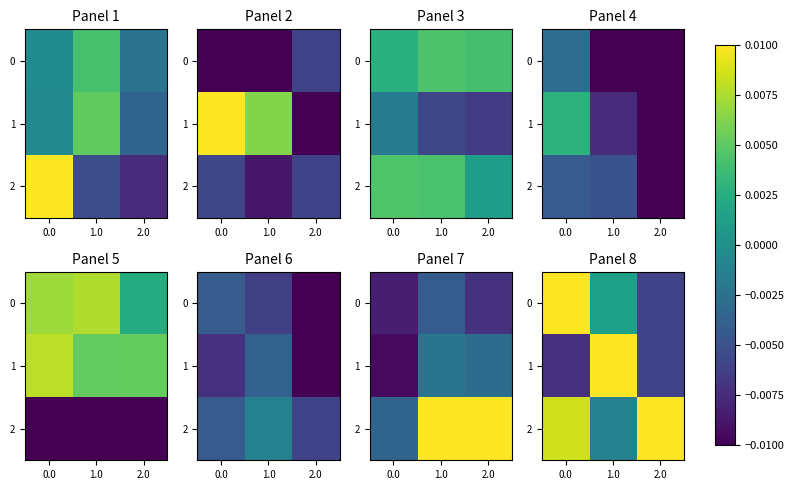

How many data points in 2 are above 0?

2